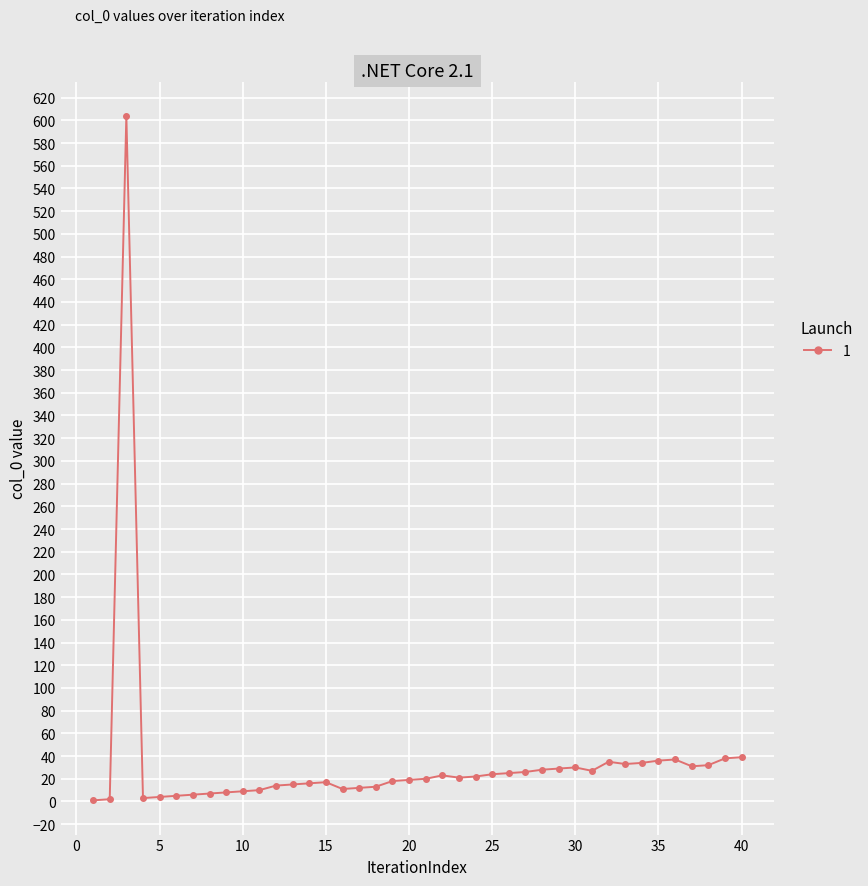

How many series are shown in this chart?

1